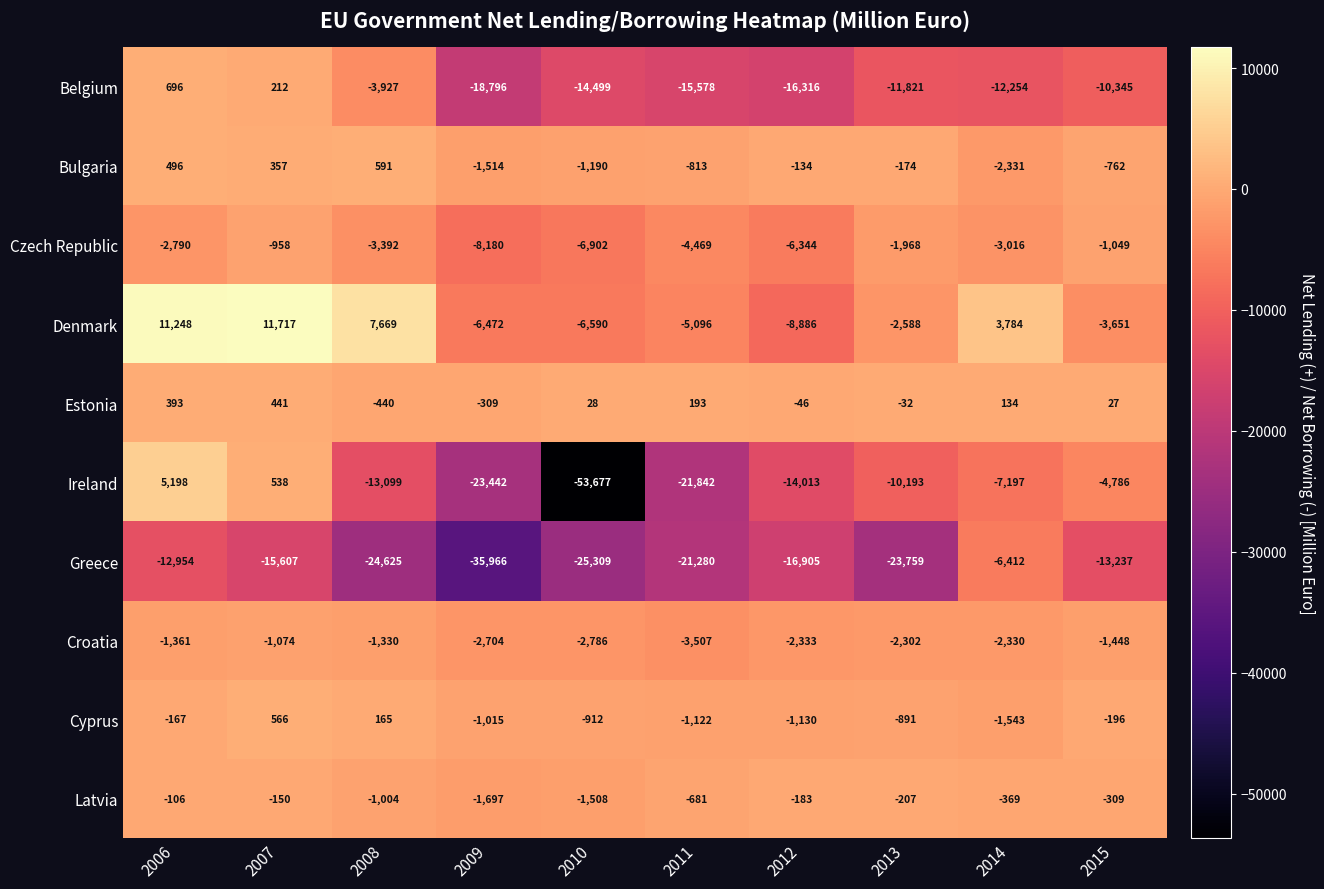

Where is Estonia nearest to the value 0?

2015